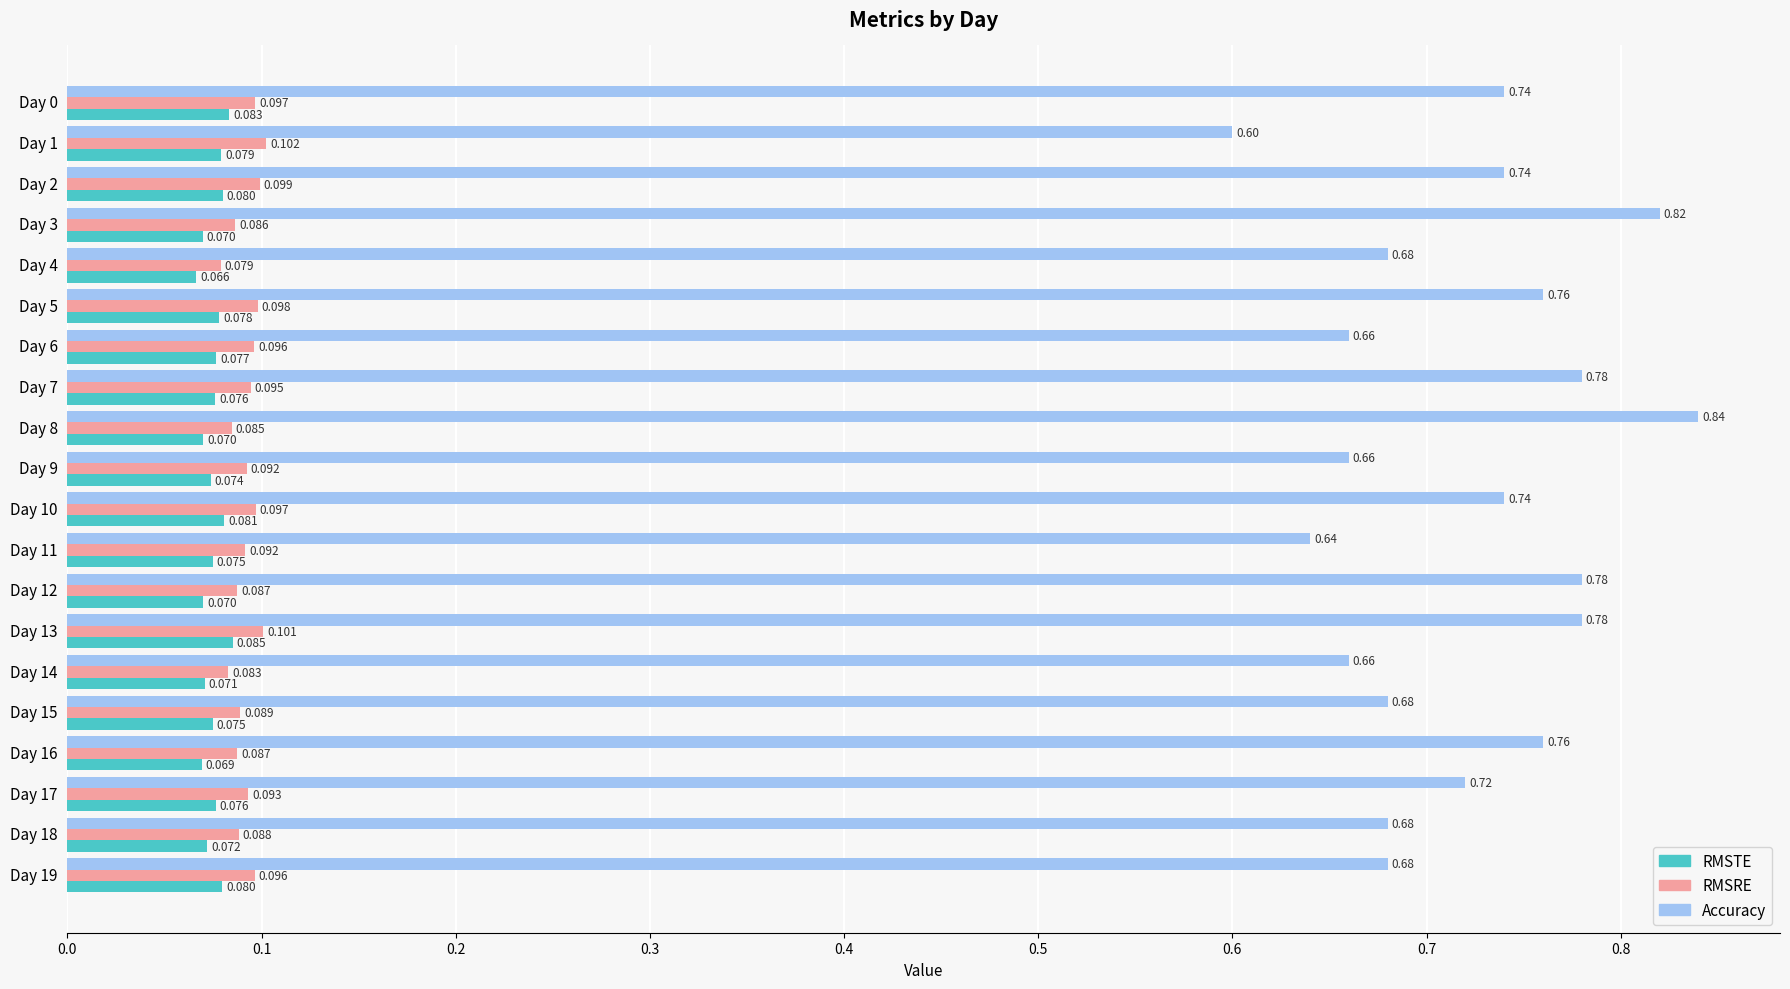

Which series has the largest total across all categories?

Accuracy